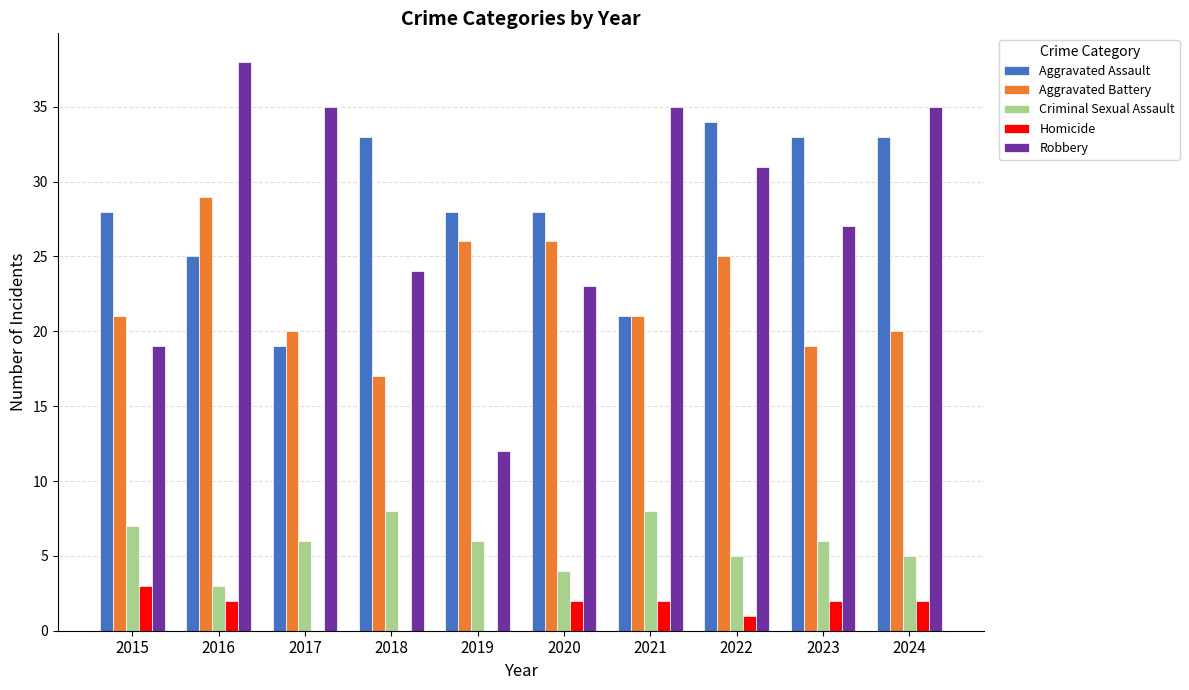

Is it true that Aggravated Assault equals 28 at 2019?

True